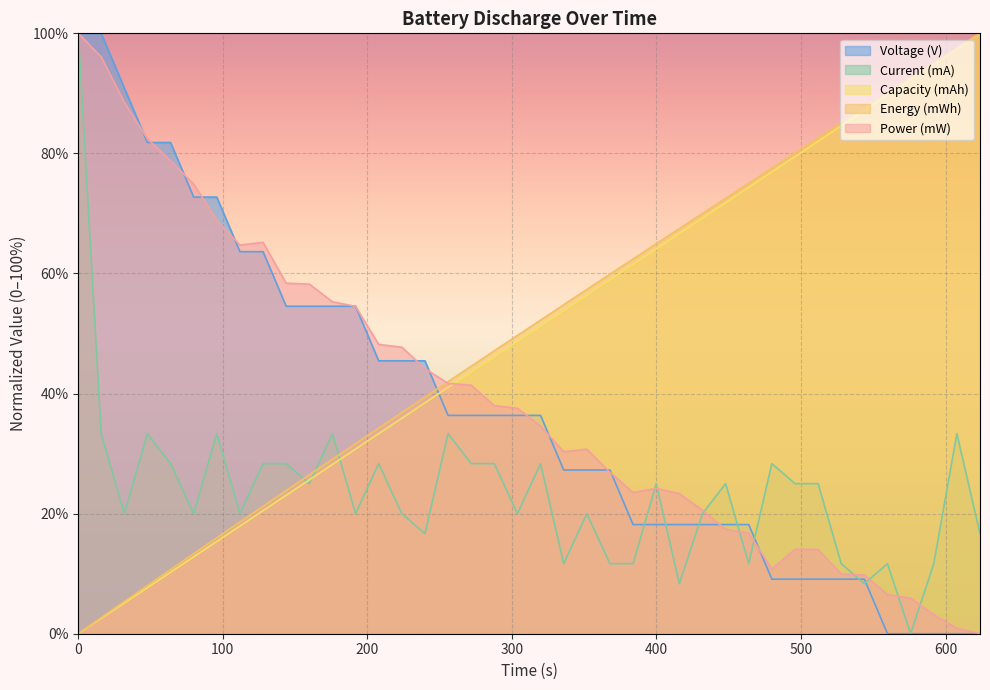

What is the maximum value shown in the chart?

100.0